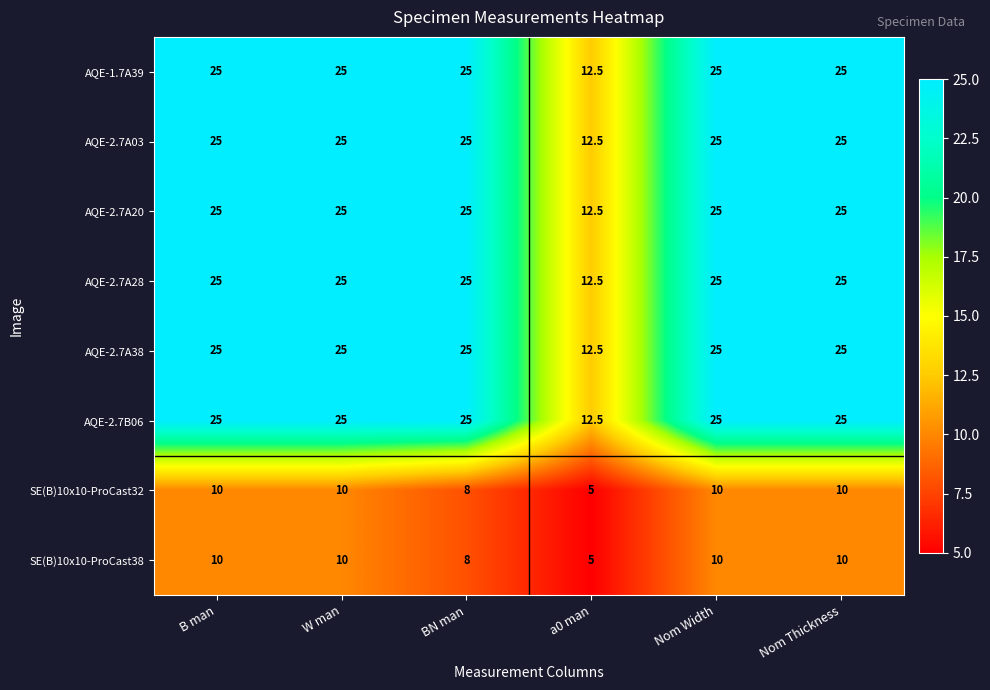

What is the sum of all AQE-2.7A28 values?

137.5